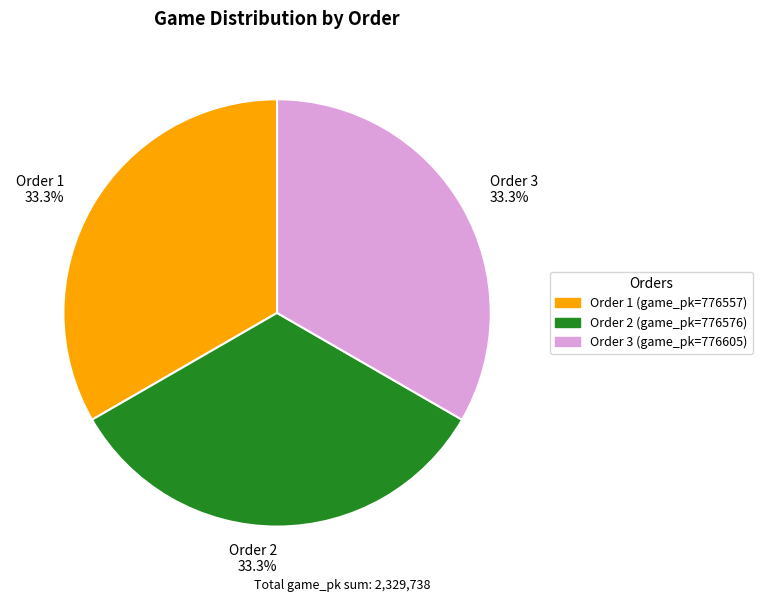

Is there a majority slice in this chart?

No